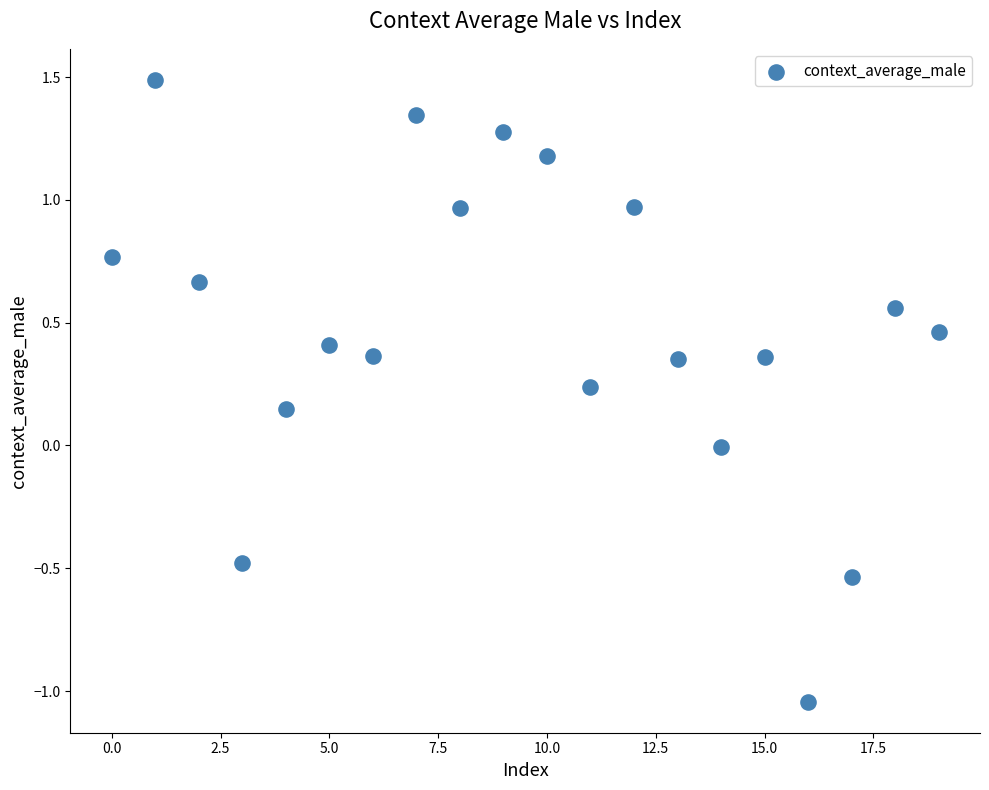

What is the range of Y values (max minus min)?

2.5